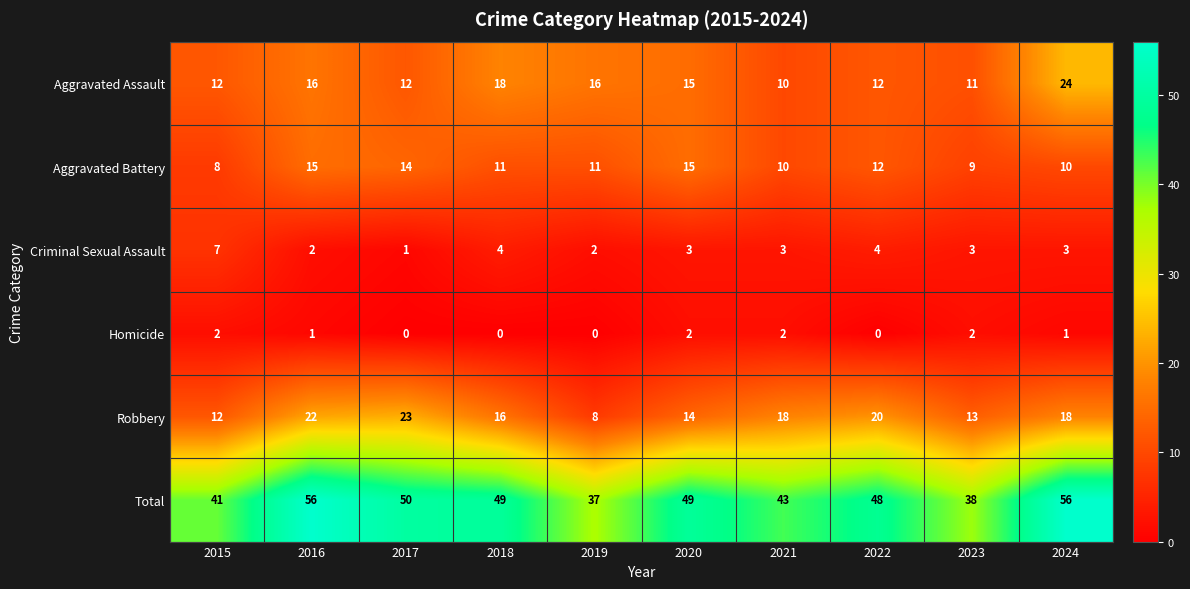

True or false: Homicide has a value of 4 at 2021.

False